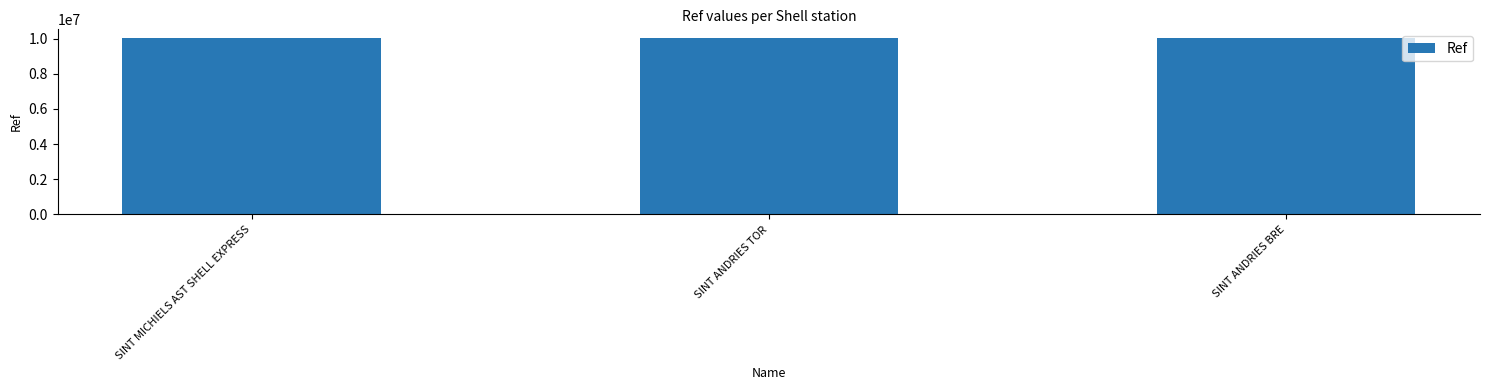

What position from the right is SINT ANDRIES TOR?

2